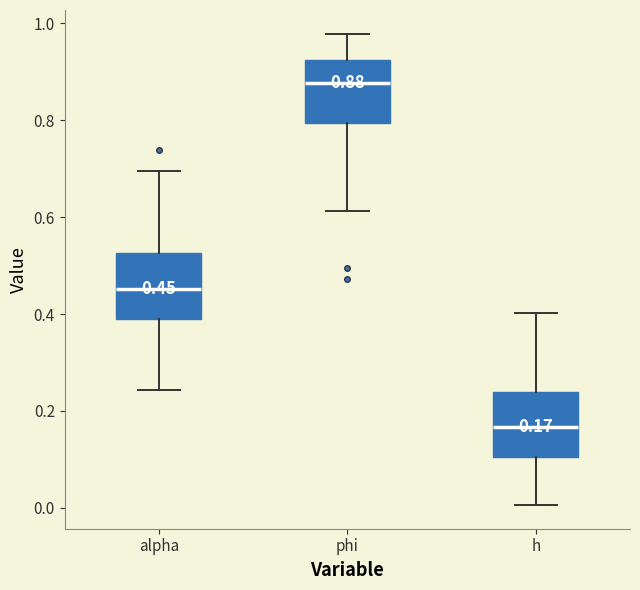

Which box's median line is the lowest?

h